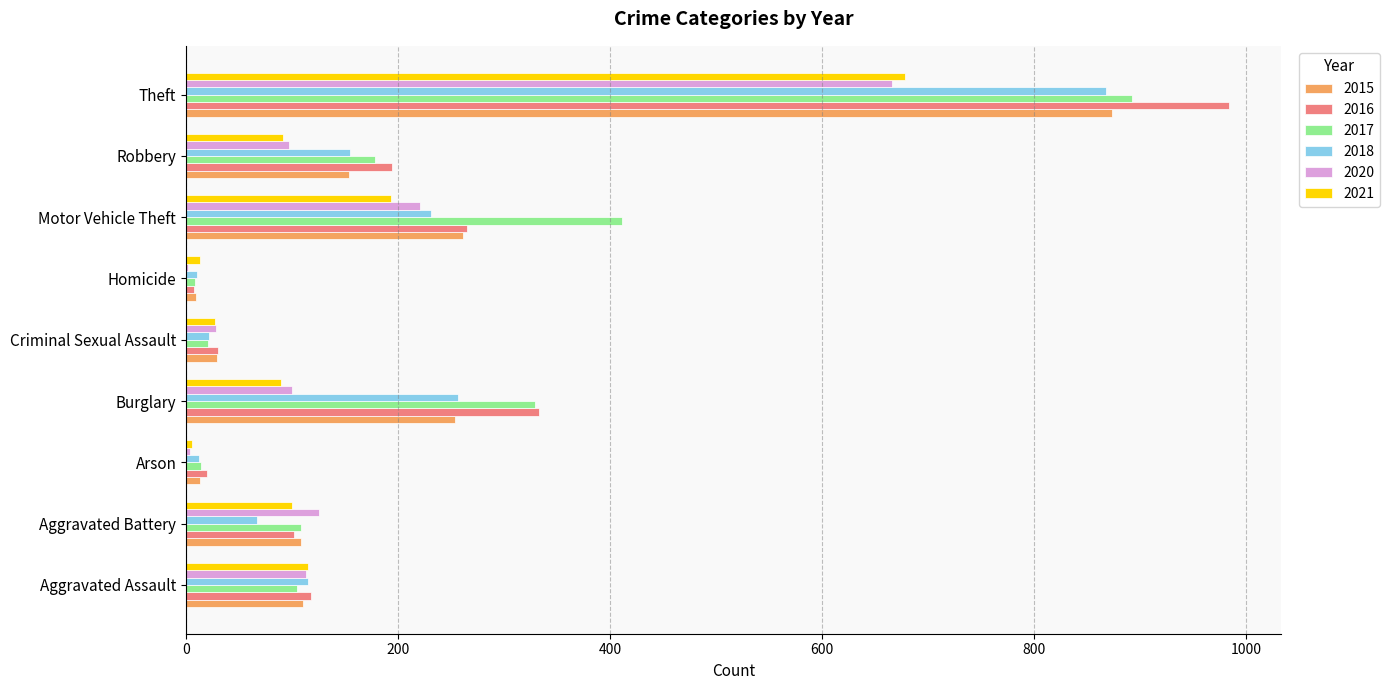

What is the sum of all 2018 values?

1737